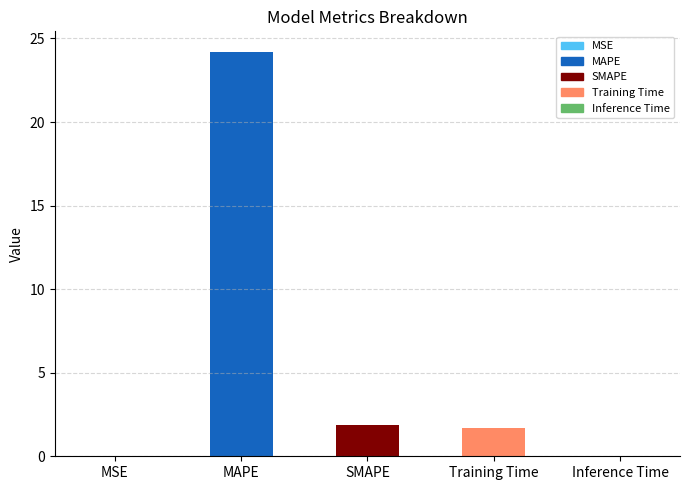

Is it true that the value at SMAPE is 1.8?

True